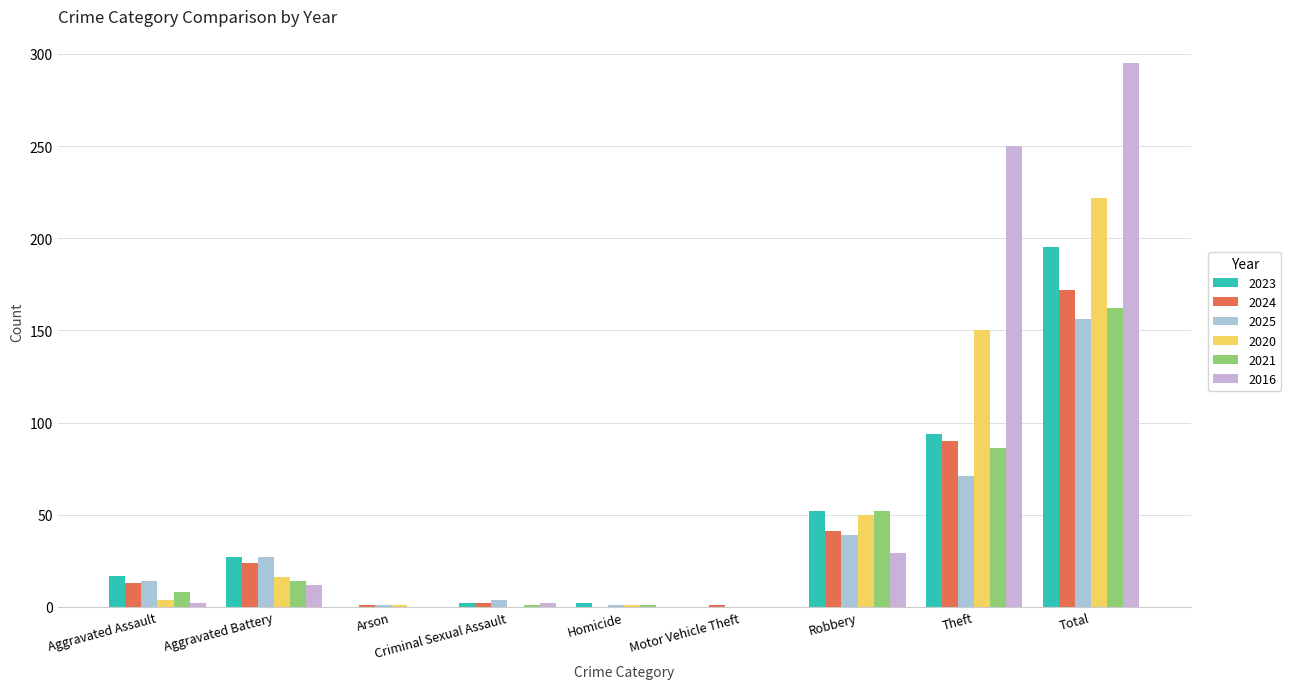

What are all the series names shown in the legend?

2023, 2024, 2025, 2020, 2021, 2016